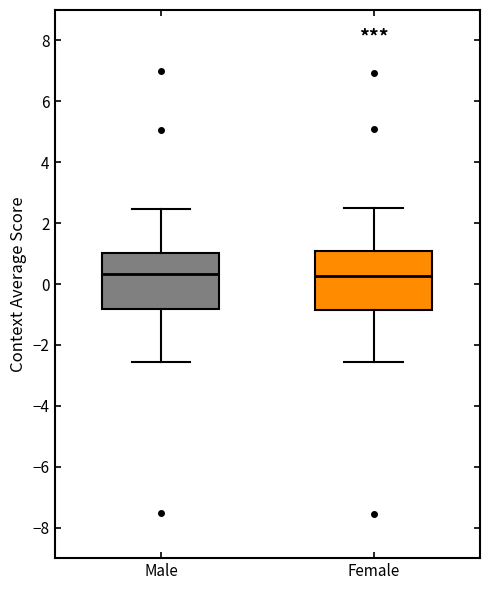

Reading left to right, transcribe this box plot: for each box, give where its median line is, the range the box spans, and where its two whiskers end, as read against the y-axis. The values are not printed on the chart, so give them approximately, as read against the axis.

Male: median 0.4, box -0.8 to 1.0, whiskers -2.6 to 2.4
Female: median 0.2, box -0.8 to 1.0, whiskers -2.6 to 2.6